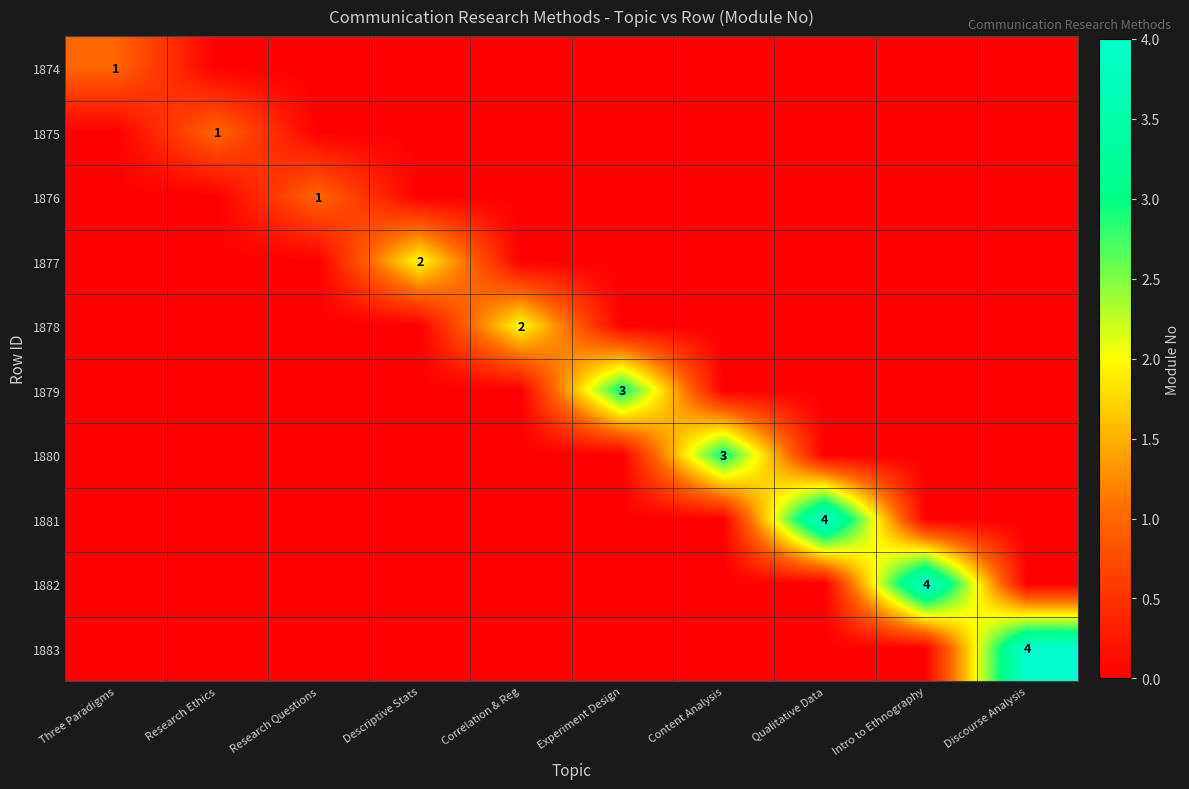

Rank the categories by 1881 value from lowest to highest.

Three Paradigms, Research Ethics, Research Questions, Descriptive Stats, Correlation & Reg, Experiment Design, Content Analysis, Intro to Ethnography, Discourse Analysis, Qualitative Data